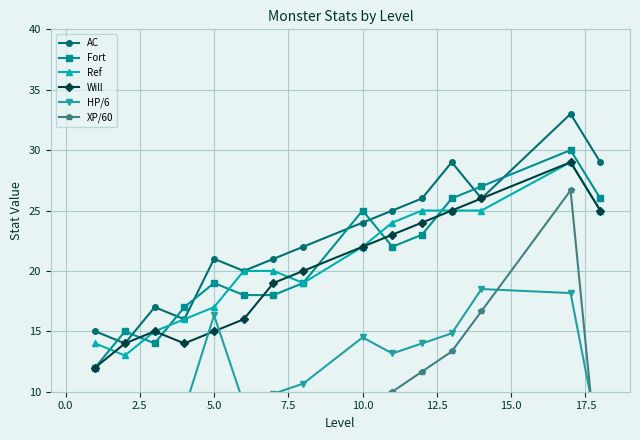

Which series has the largest range (max minus min)?

XP/60